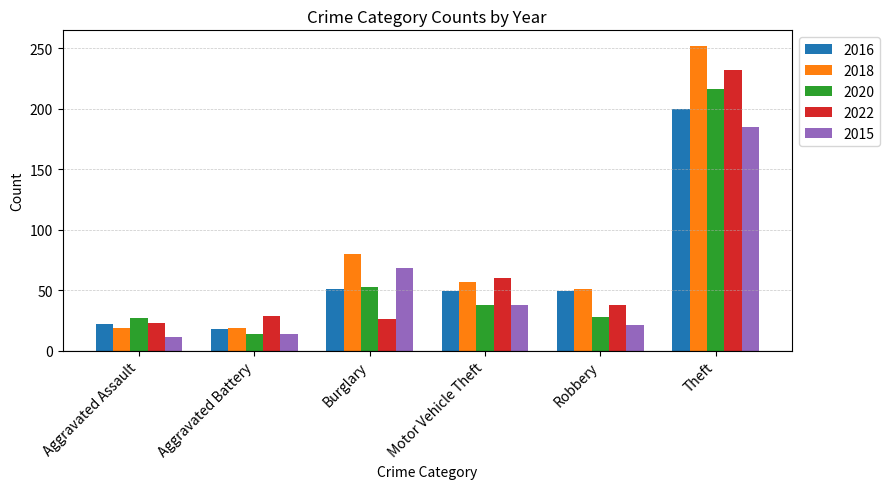

Which series has the largest total across all categories?

2018